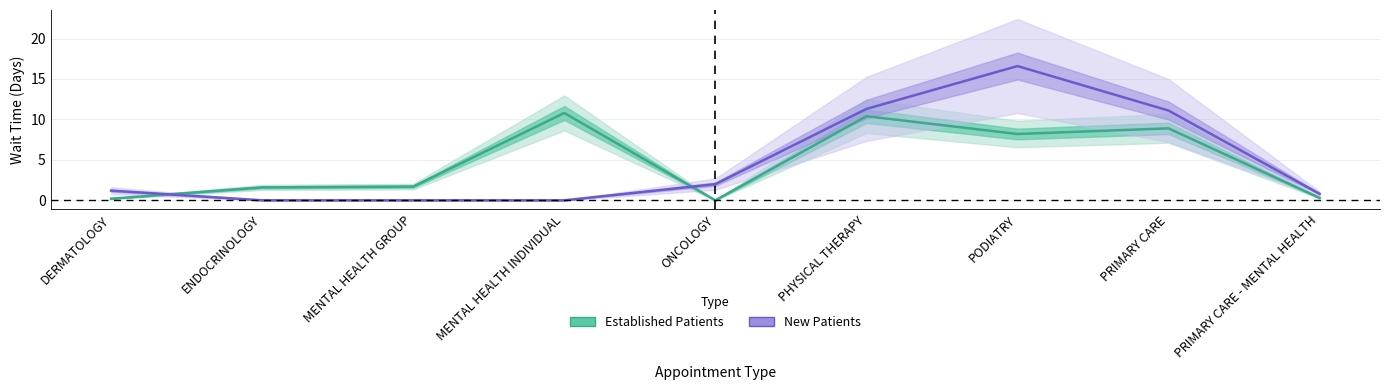

At which category does New Patients reach its first local peak?

PODIATRY